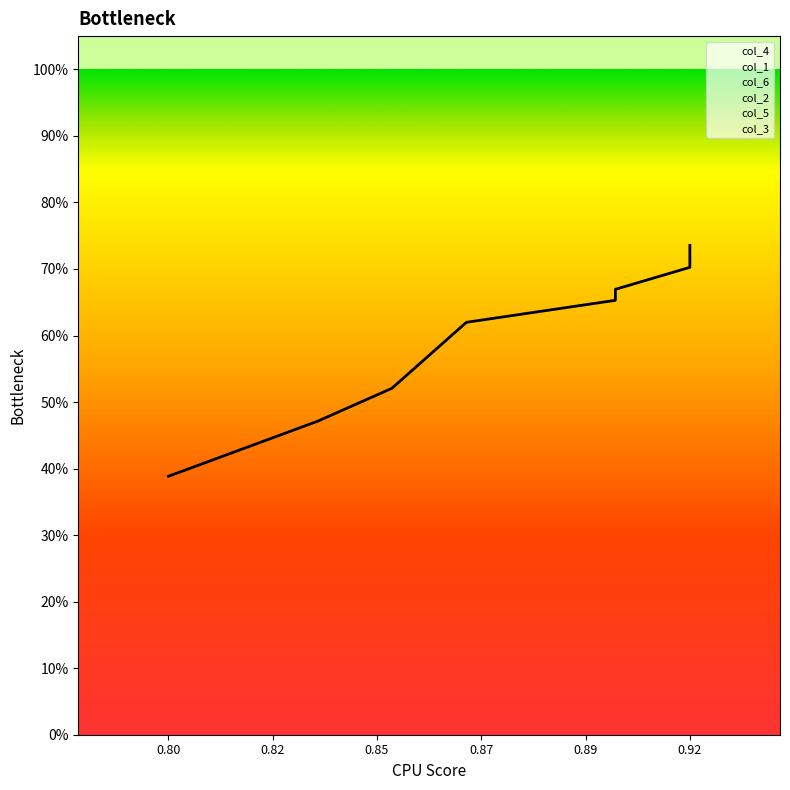

How many col_6 values are between 0 and 1?

10